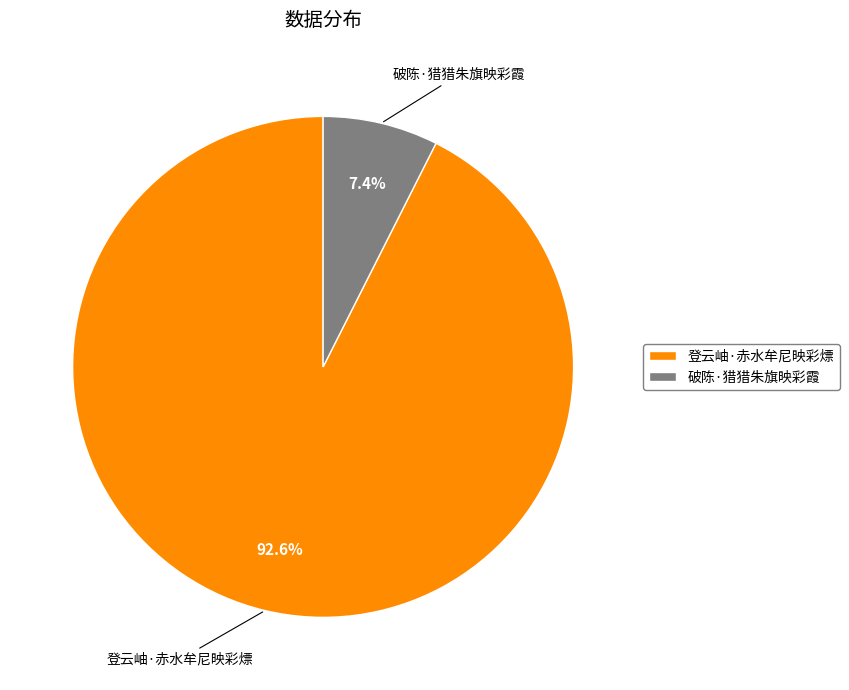

Which has a higher value, 登云岫·赤水牟尼映彩熛 or 破陈·猎猎朱旗映彩霞?

登云岫·赤水牟尼映彩熛